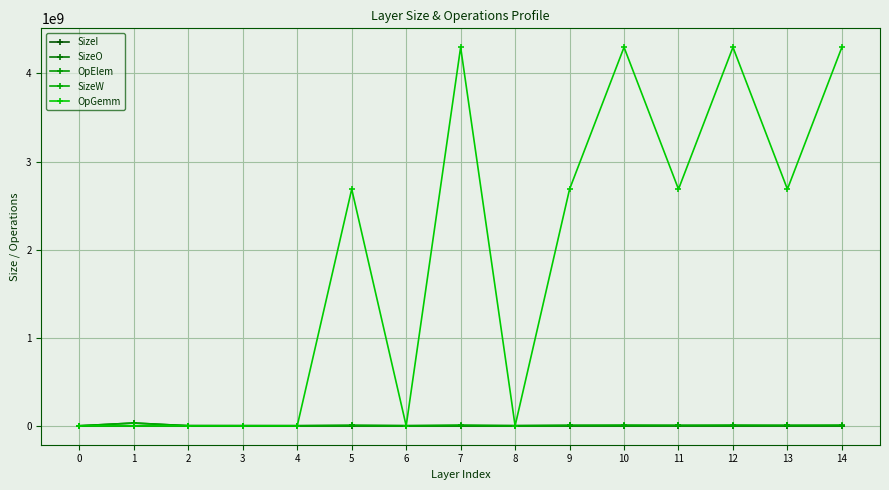

What is the value of the SizeI point at the 11th from the left?

524288